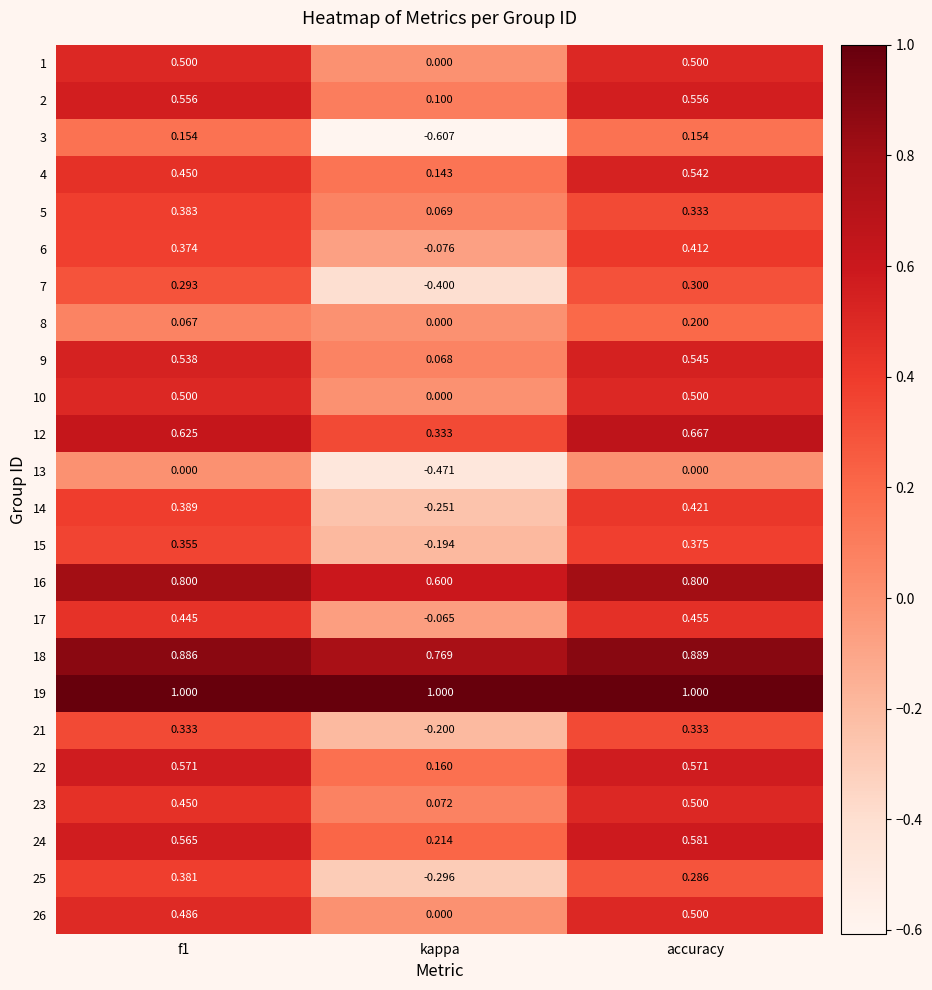

Which category has the highest value in the 18 series?

accuracy